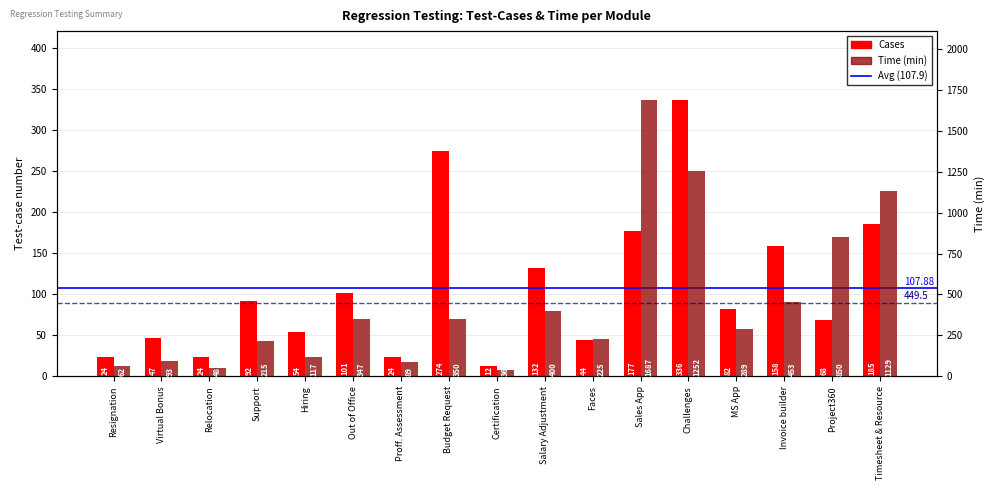

What is the difference between the maximum and minimum values in the Regression Testing (cases) series?

324